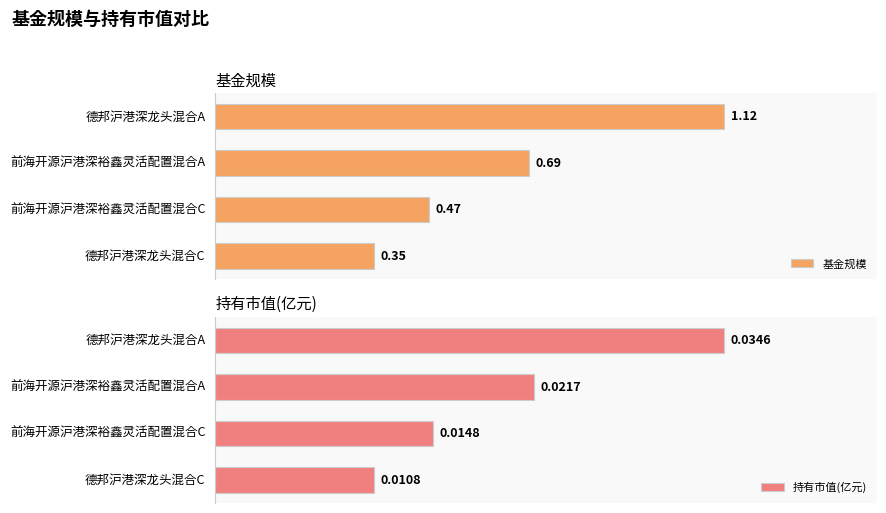

Where is 基金规模 nearest to the value 0?

德邦沪港深龙头混合C